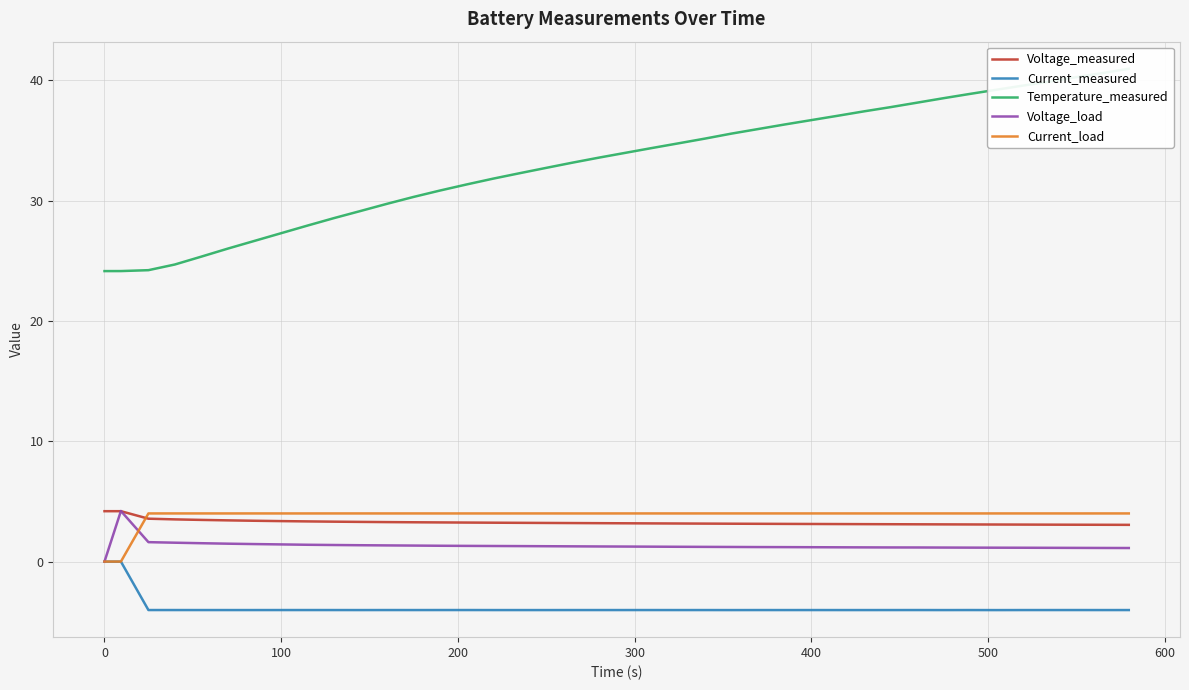

True or false: Current_measured and Voltage_measured intersect in this chart.

False